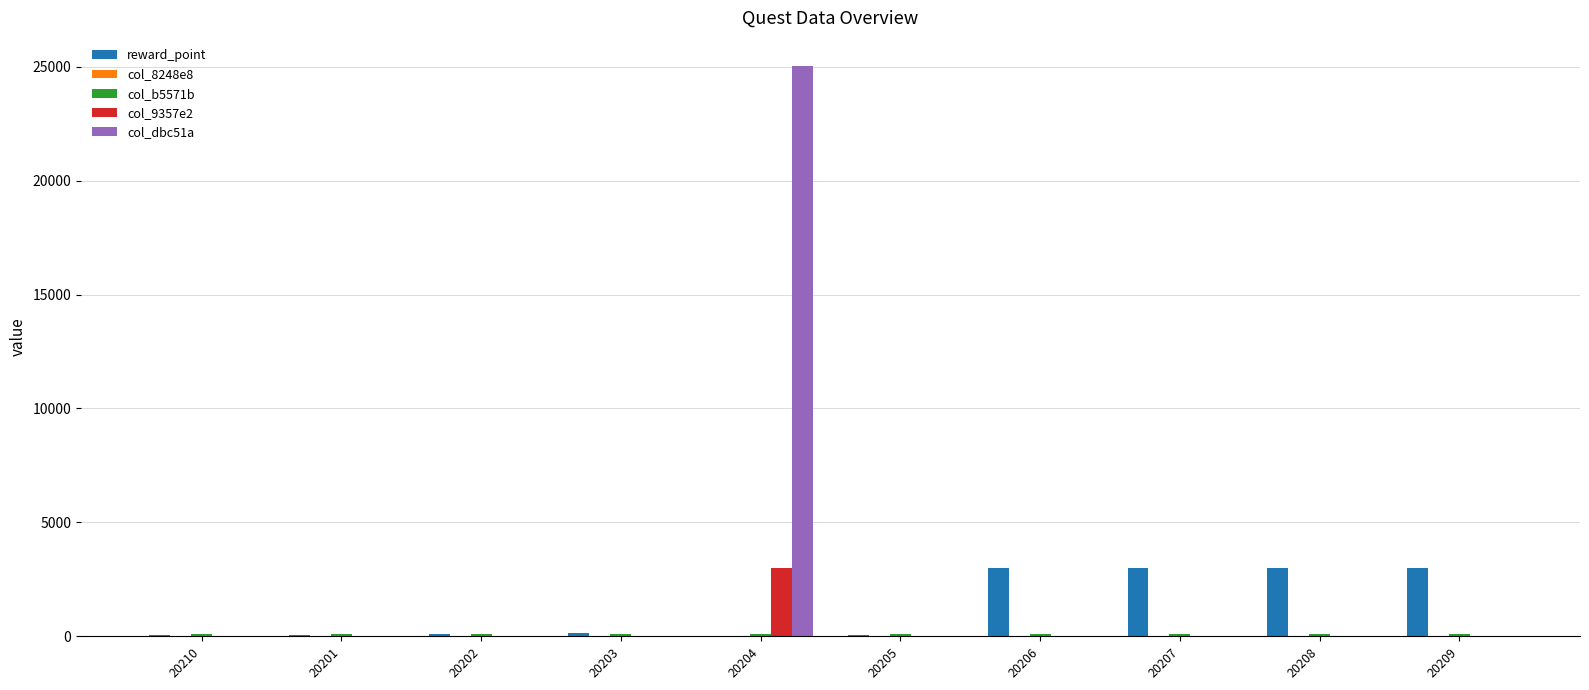

Which series has the largest total across all categories?

col_dbc51a